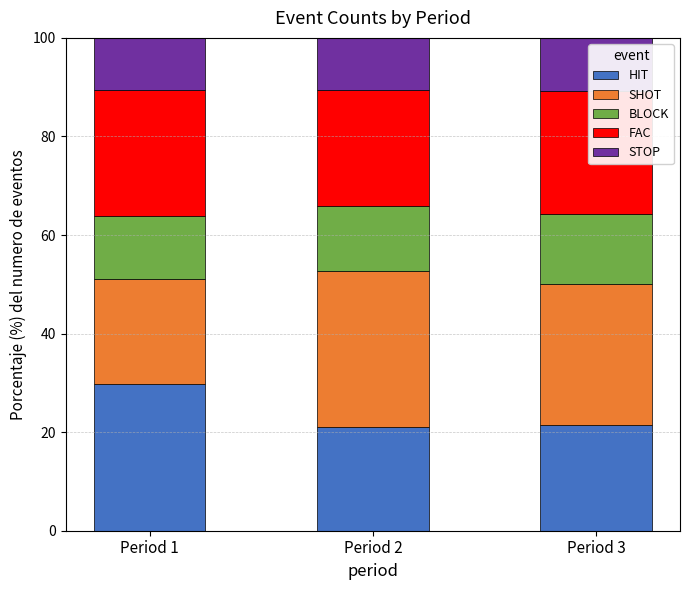

How many categories are shown in the chart?

3